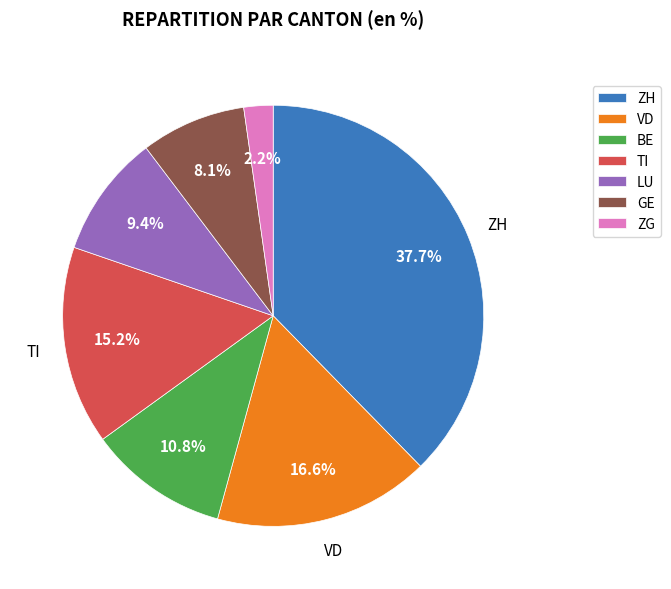

Does VD represent more than half of the total?

No